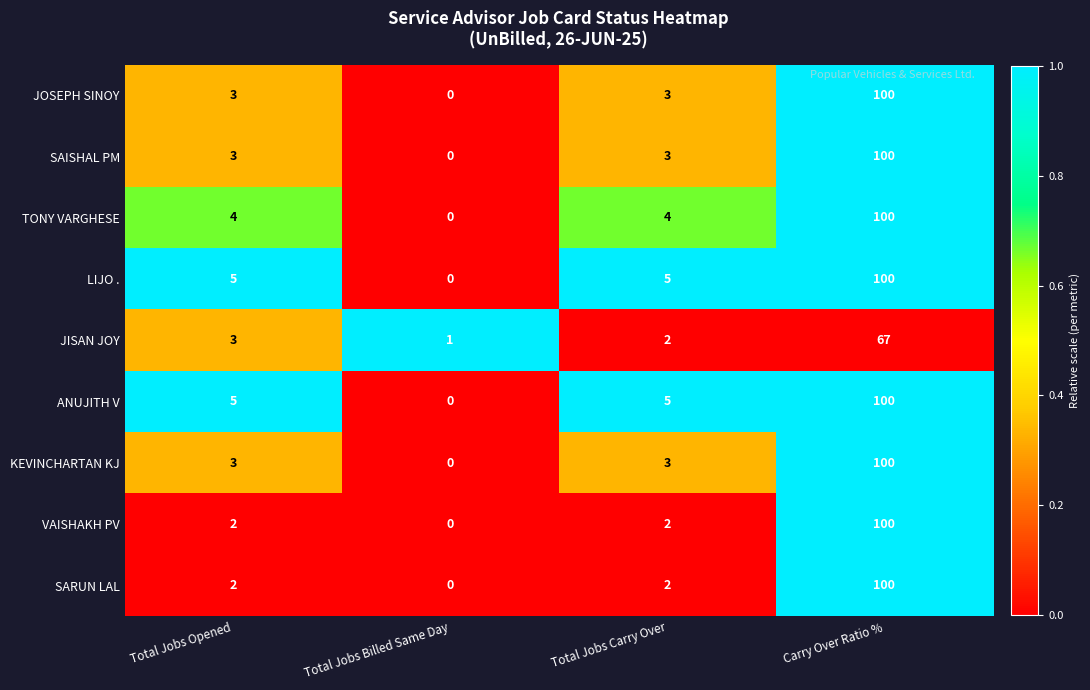

What is the average value of the VAISHAKH PV series?

26